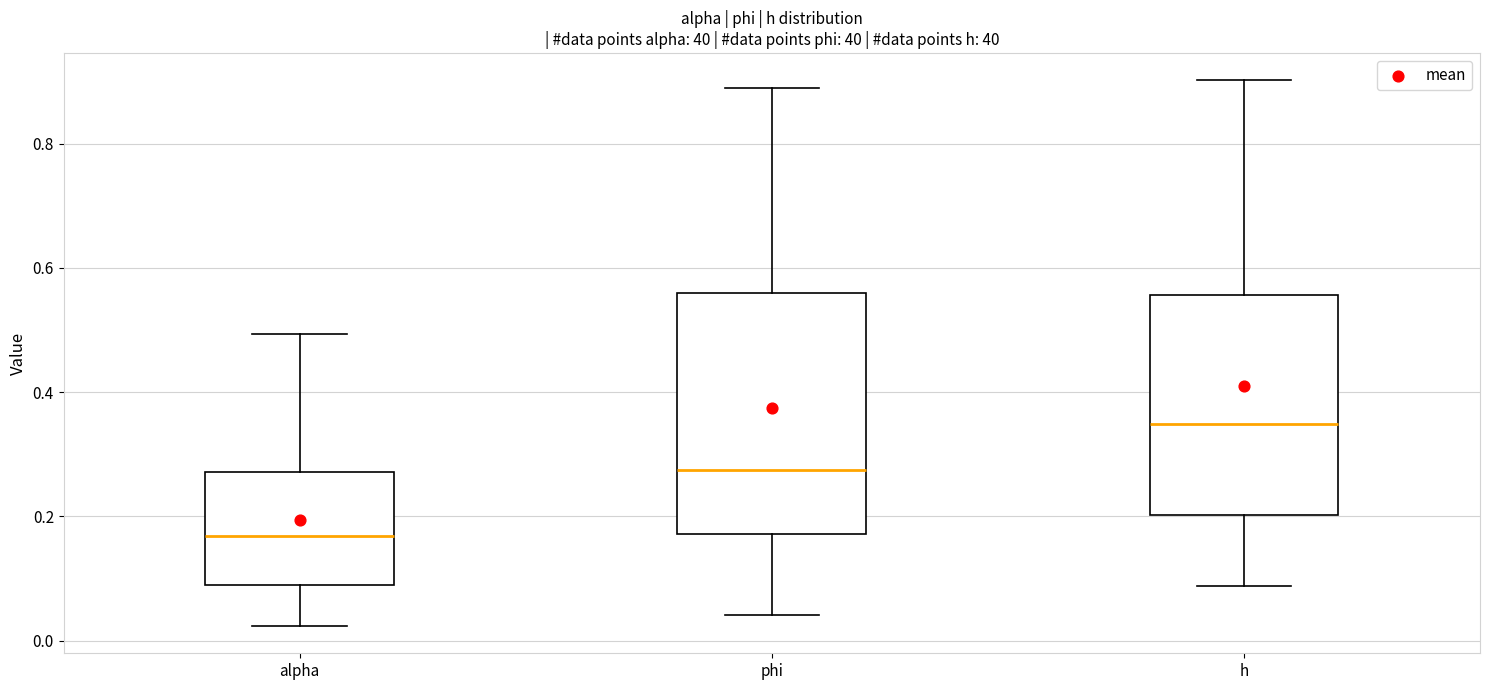

Which box's median line is the lowest?

alpha